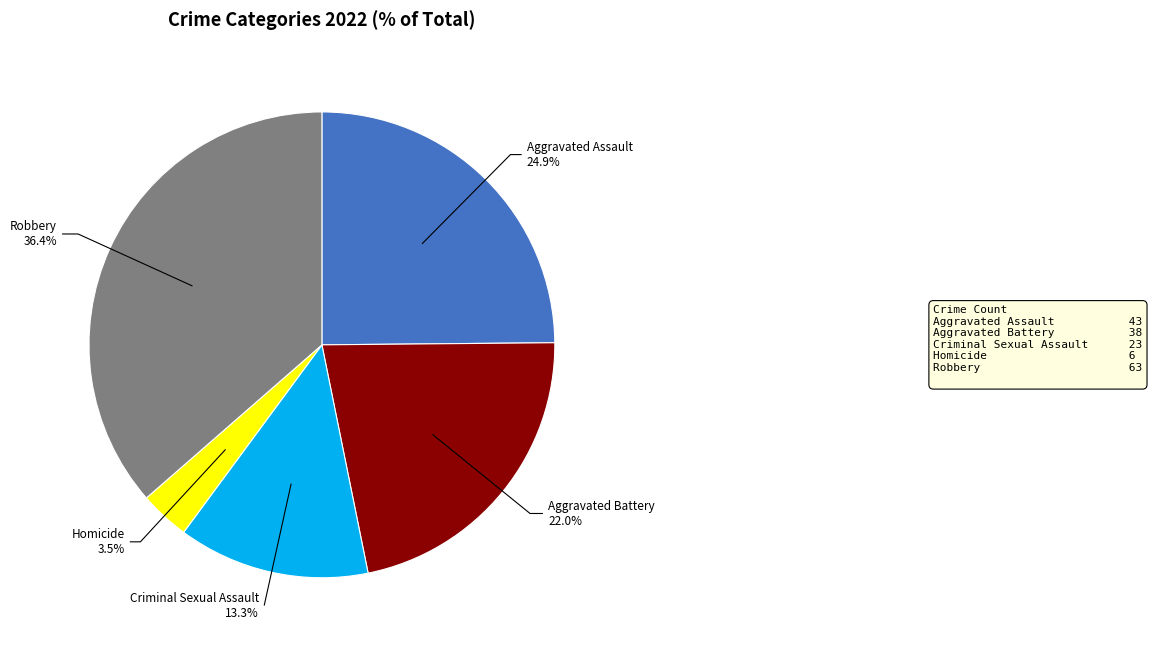

Count the number of slices in the pie.

5